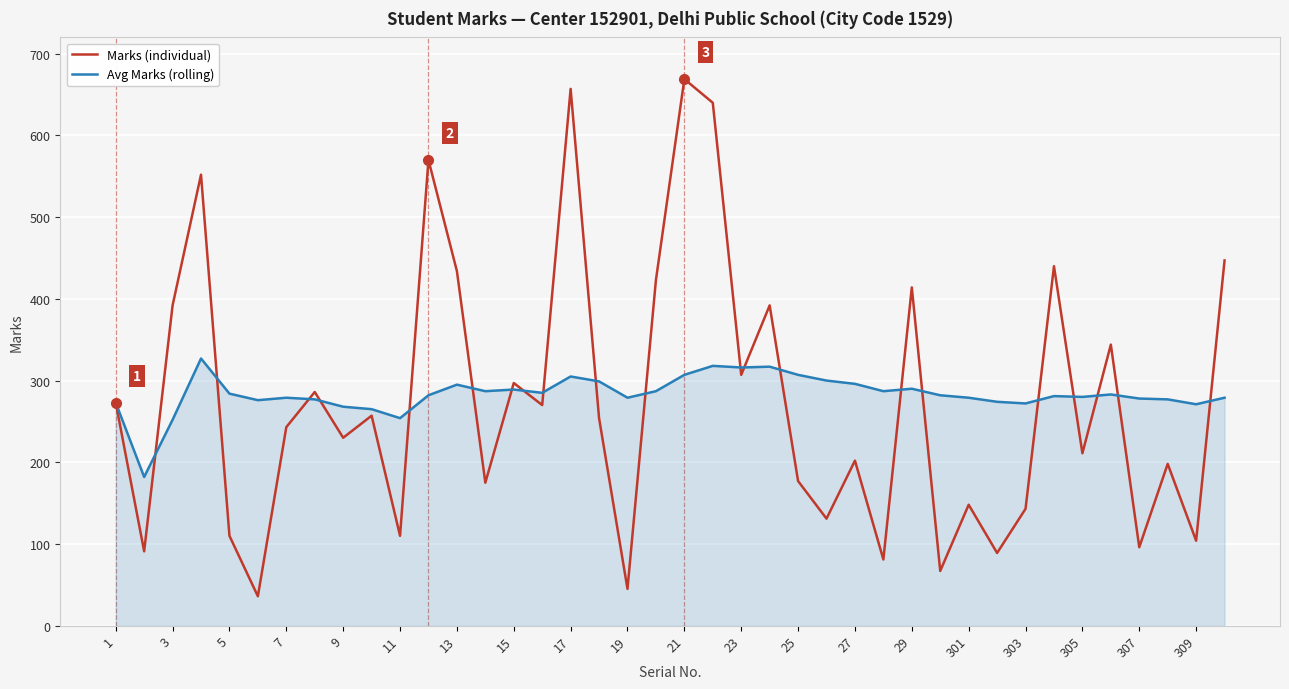

Which series has the largest range (max minus min)?

Marks (individual)